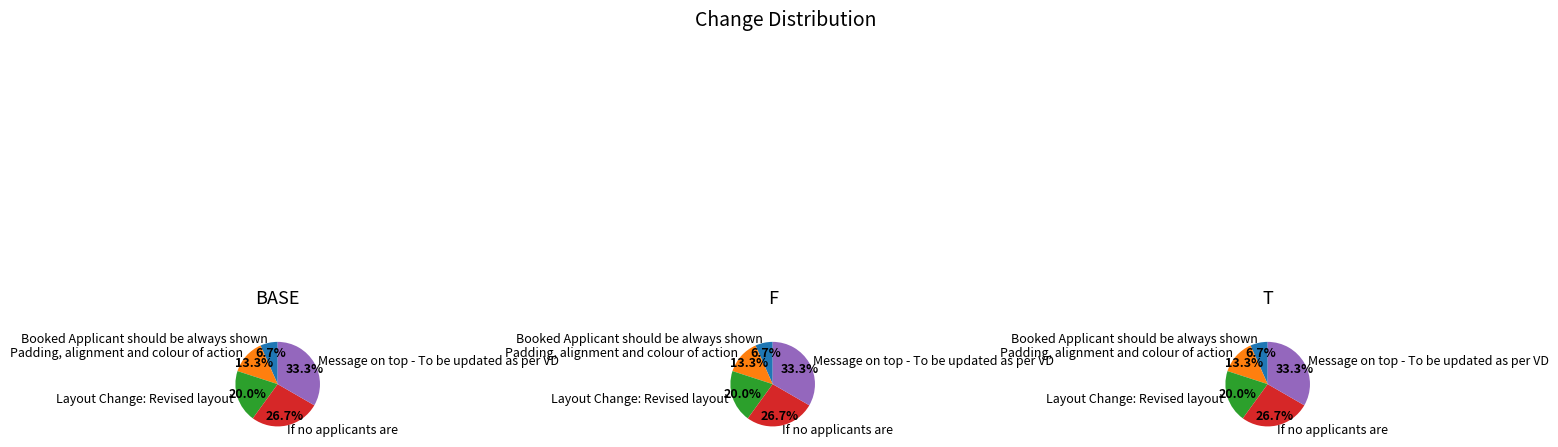

Does any single category account for the majority?

No